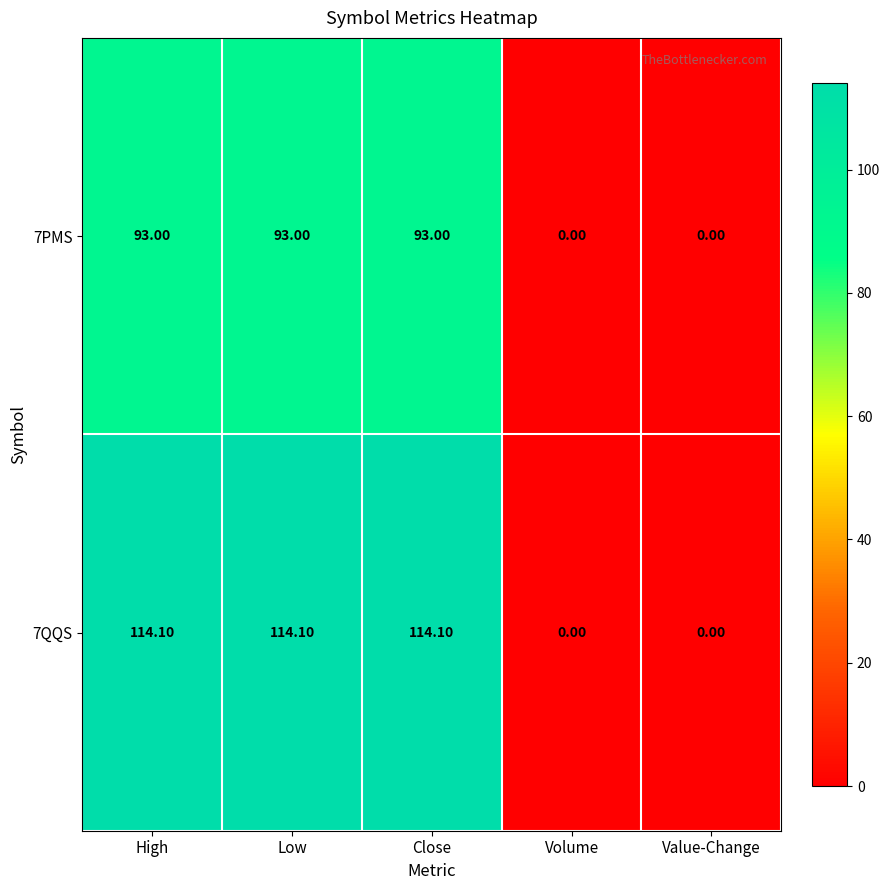

At how many categories does at least one series exceed 71?

3